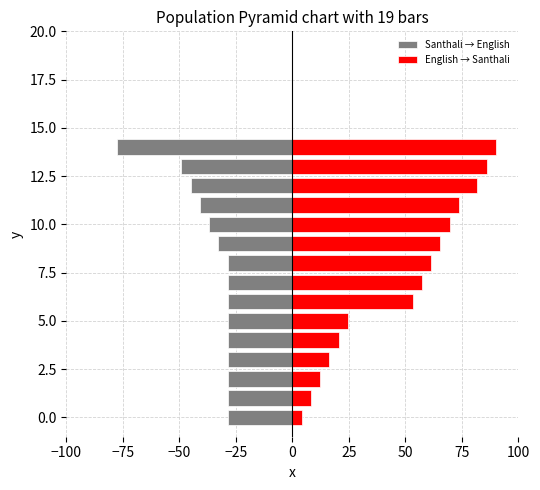

What is the label of the 4th bar from the right?

11